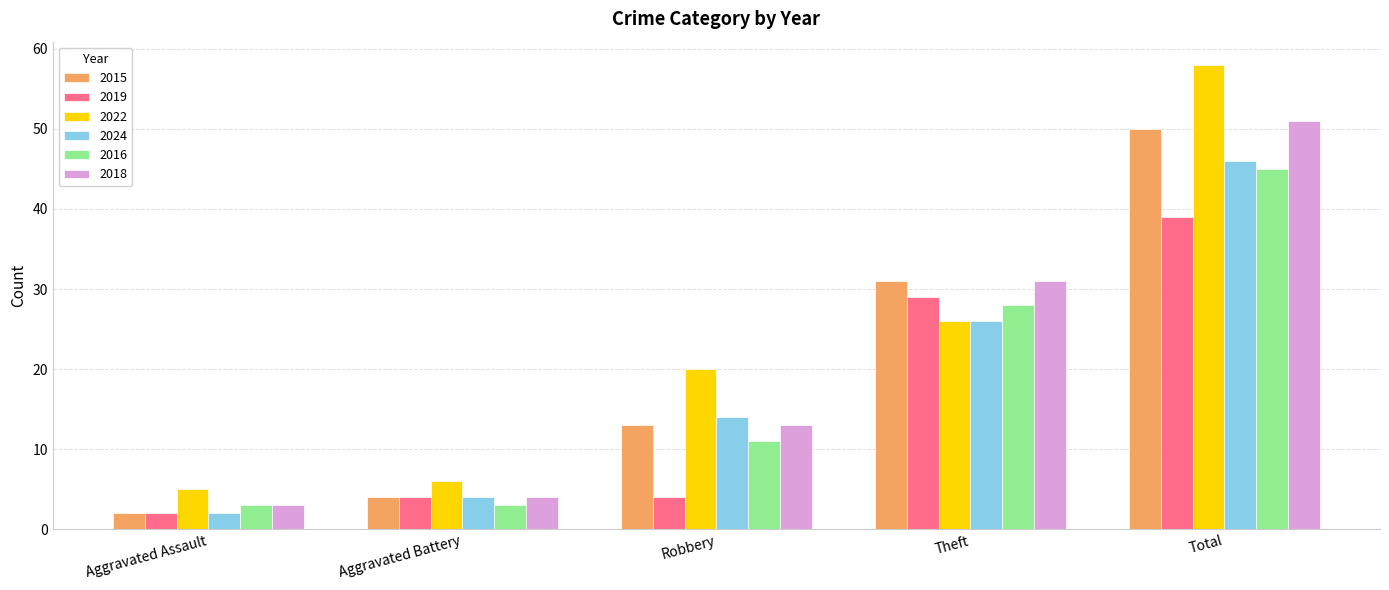

What is the maximum value shown in the chart?

58